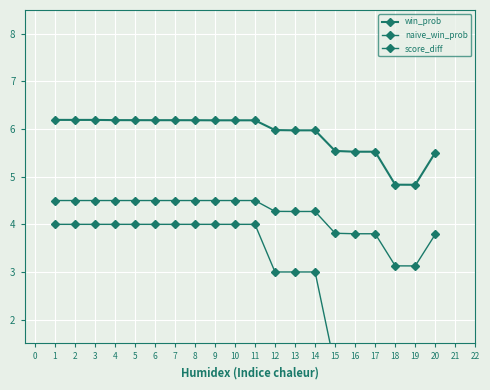

What is the difference between the maximum and second lowest values in the naive_win_prob series?

1.4